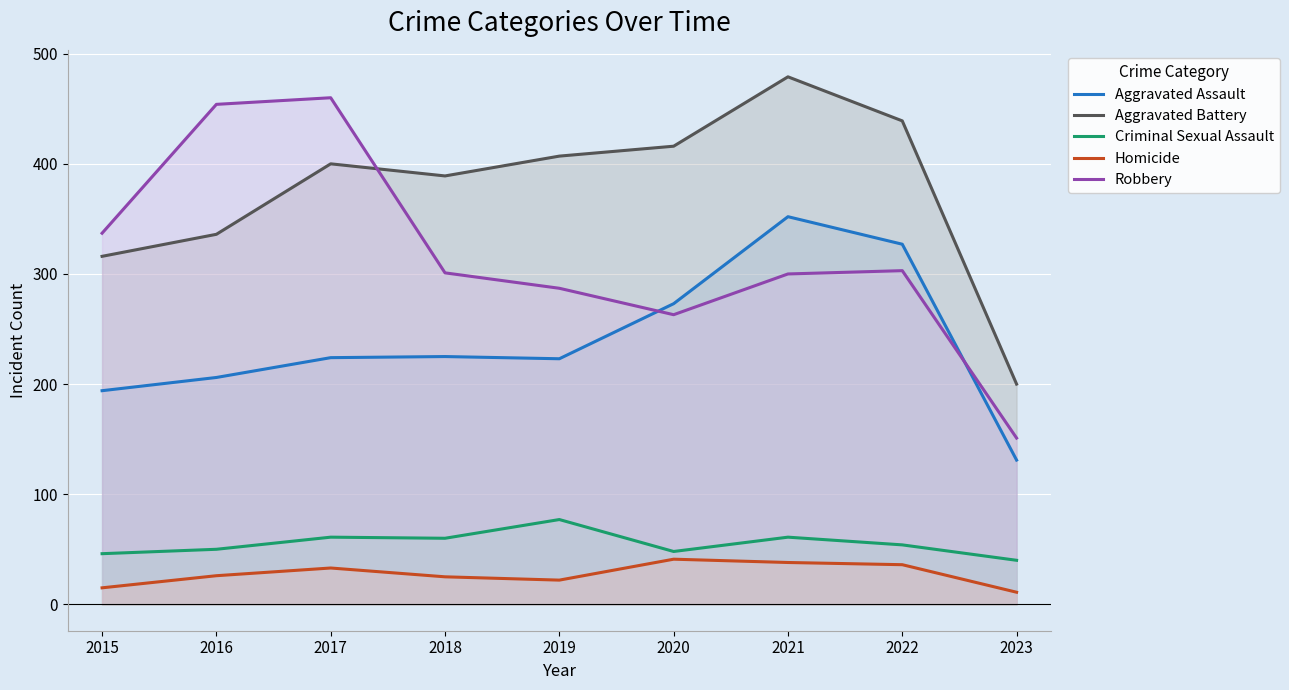

What are all the series names shown in the legend?

Aggravated Assault, Aggravated Battery, Criminal Sexual Assault, Homicide, Robbery